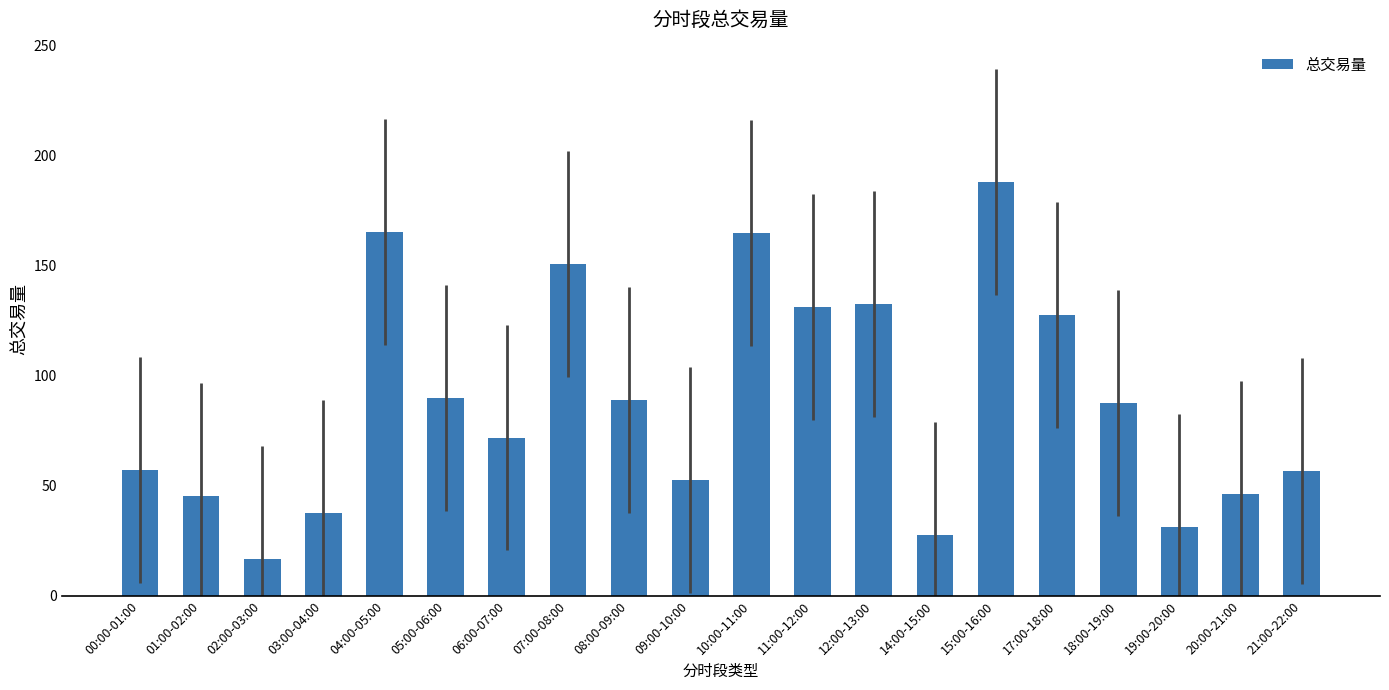

What is the approximate value at 02:00-03:00?

16.9